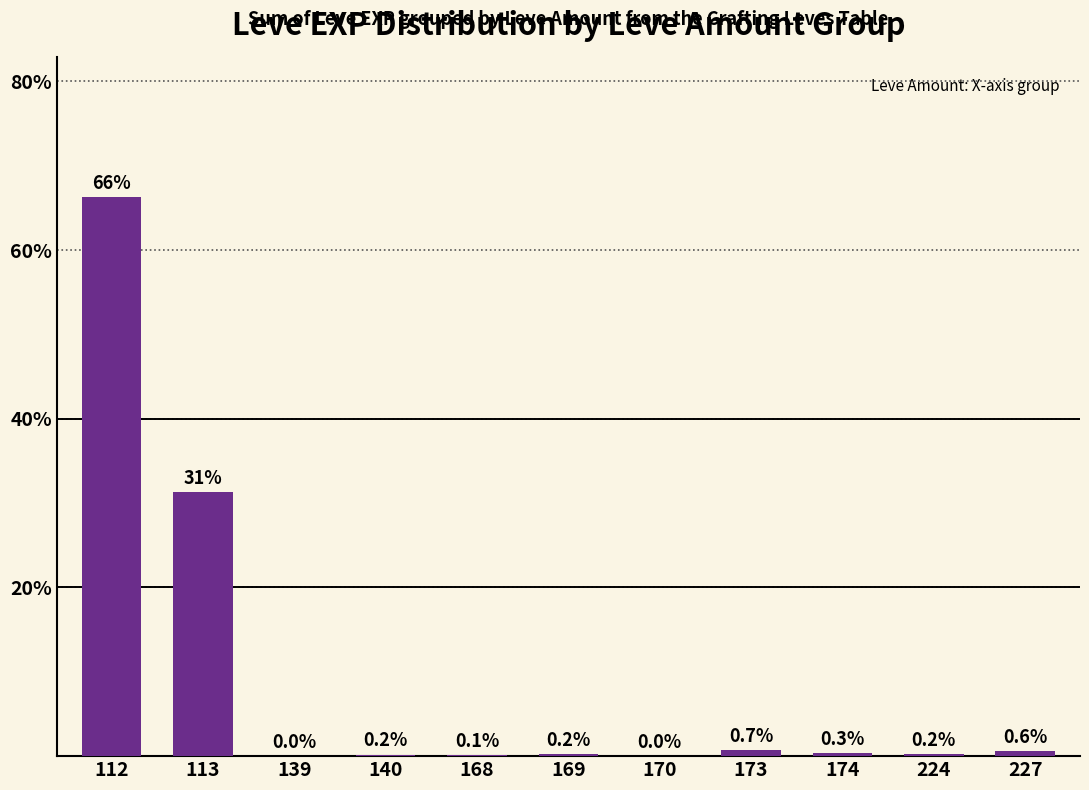

What value does the data have at 173?

0.7